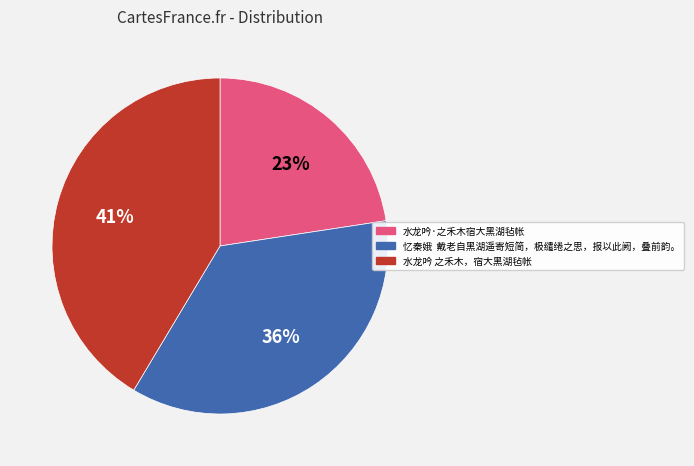

To the nearest percent, what percentage of the pie is 忆秦娥 戴老自黑湖遥寄短简，极缱绻之思，报以此阙，叠前韵。?

36%